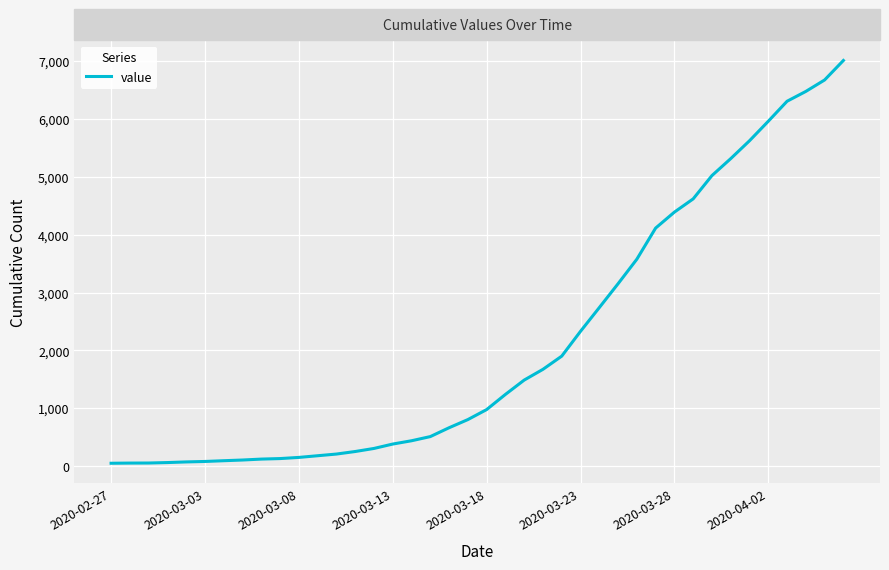

What is the difference between the maximum and minimum values?

6964